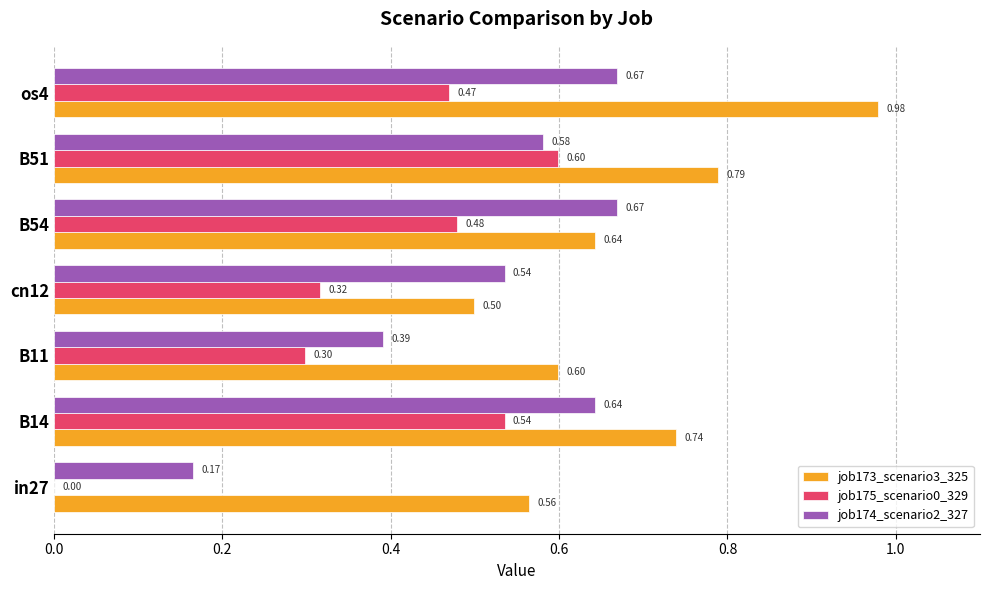

At which category is the sum across all series the highest?

os4